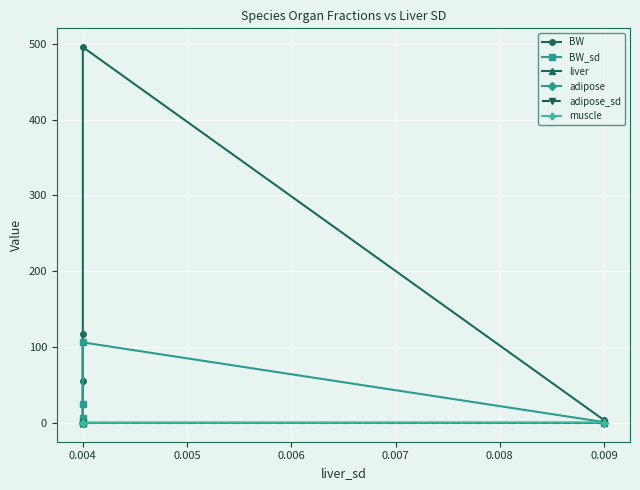

What is the value of the adipose point at the 2nd from the left?

0.2